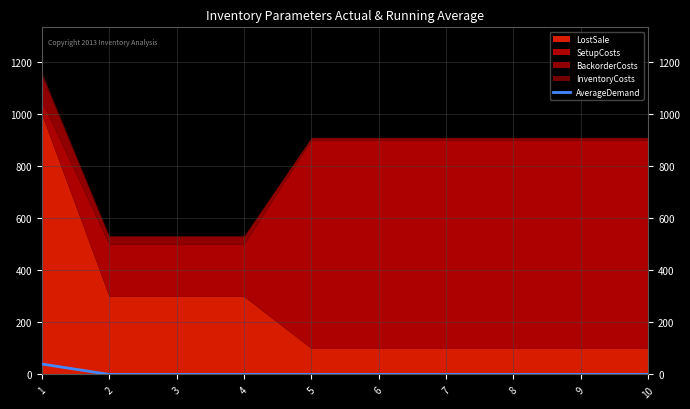

The chart shows a value of 25 at 5. True or false?

False